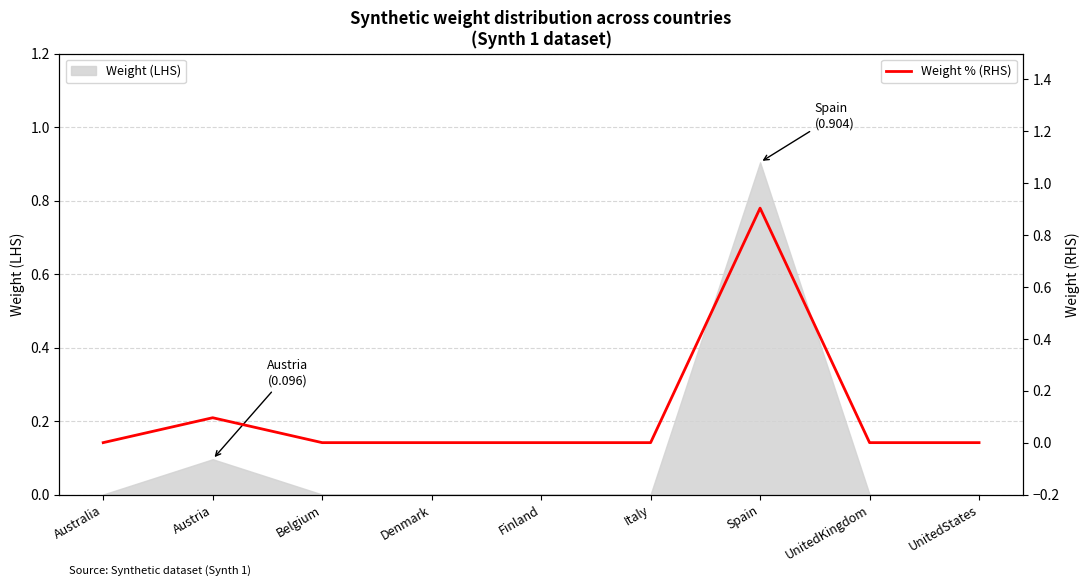

What is the difference between the maximum and minimum values?

0.9